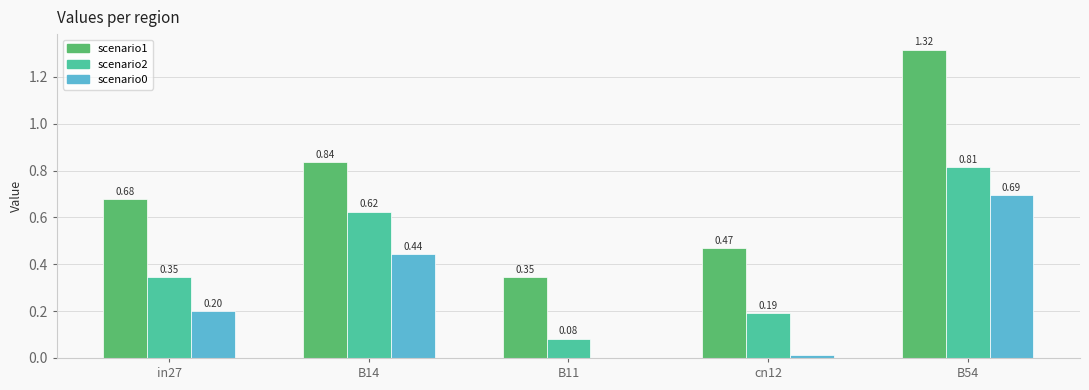

At which category does the chart reach its peak across all series?

B54